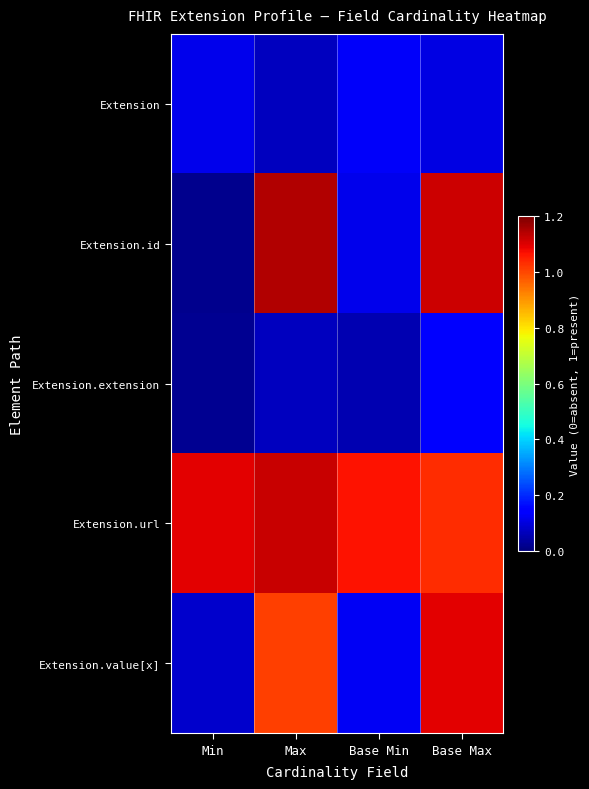

Reading left to right, extract all data points from this chart.

Extension: Min=0.1	Max=0.1	Base Min=0.1	Base Max=0.1
Extension.id: Min=0.0	Max=1.1	Base Min=0.1	Base Max=1.1
Extension.extension: Min=0.0	Max=0.1	Base Min=0.1	Base Max=0.1
Extension.url: Min=1.1	Max=1.1	Base Min=1.1	Base Max=1.0
Extension.value[x]: Min=0.1	Max=1.0	Base Min=0.1	Base Max=1.1